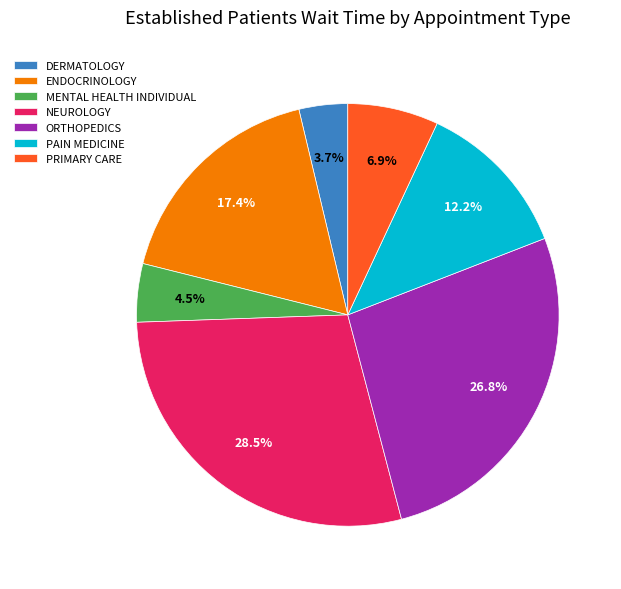

Which slice is the largest?

NEUROLOGY